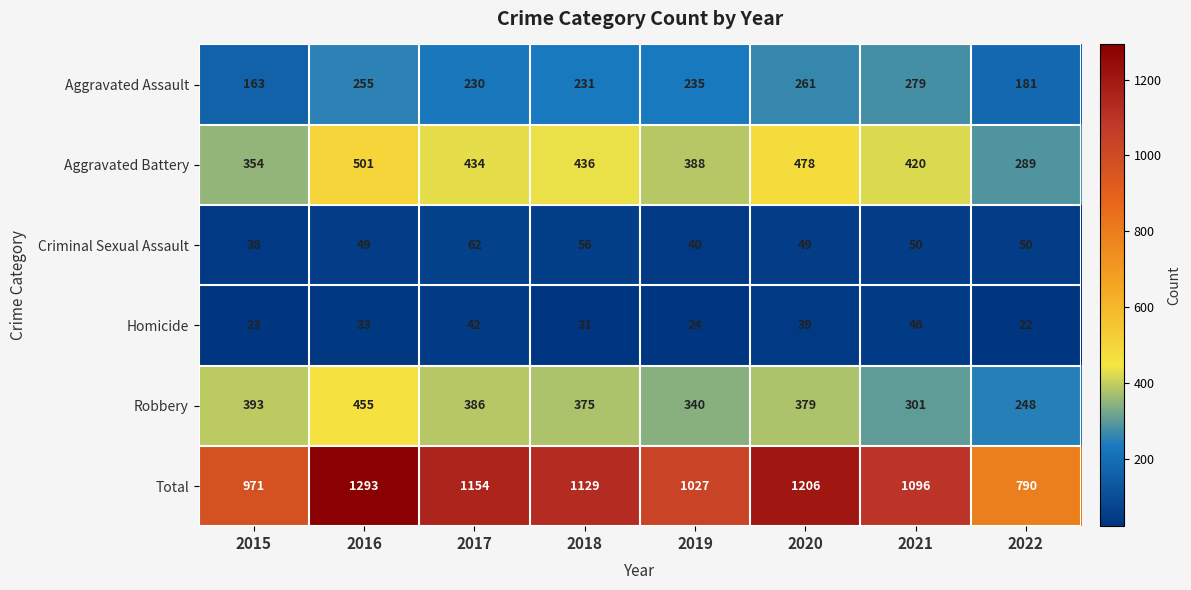

Count the number of data series in this chart.

6